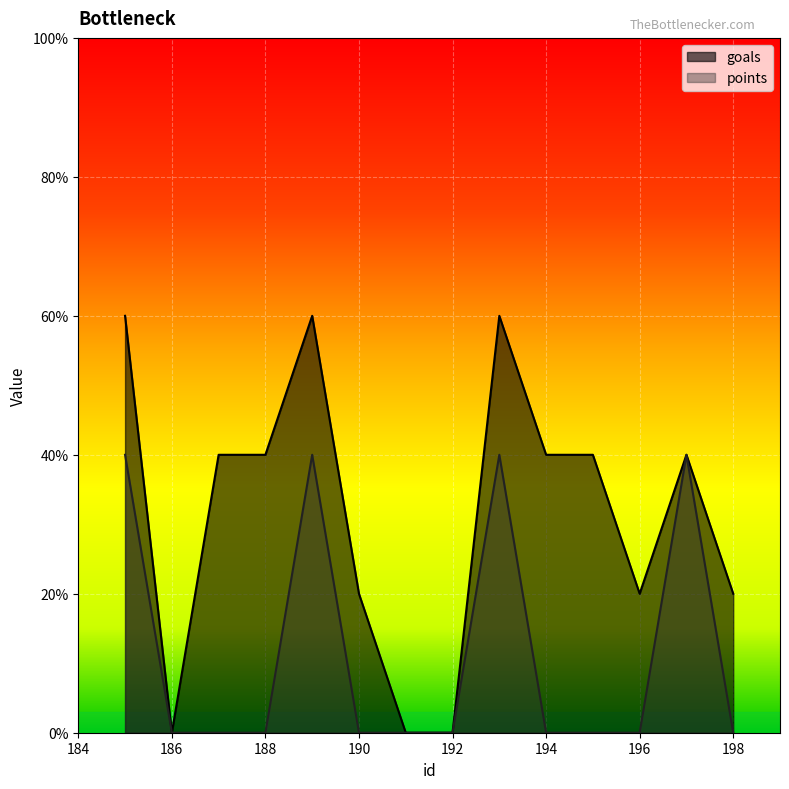

Is it true that goals equals 1 at 187?

False